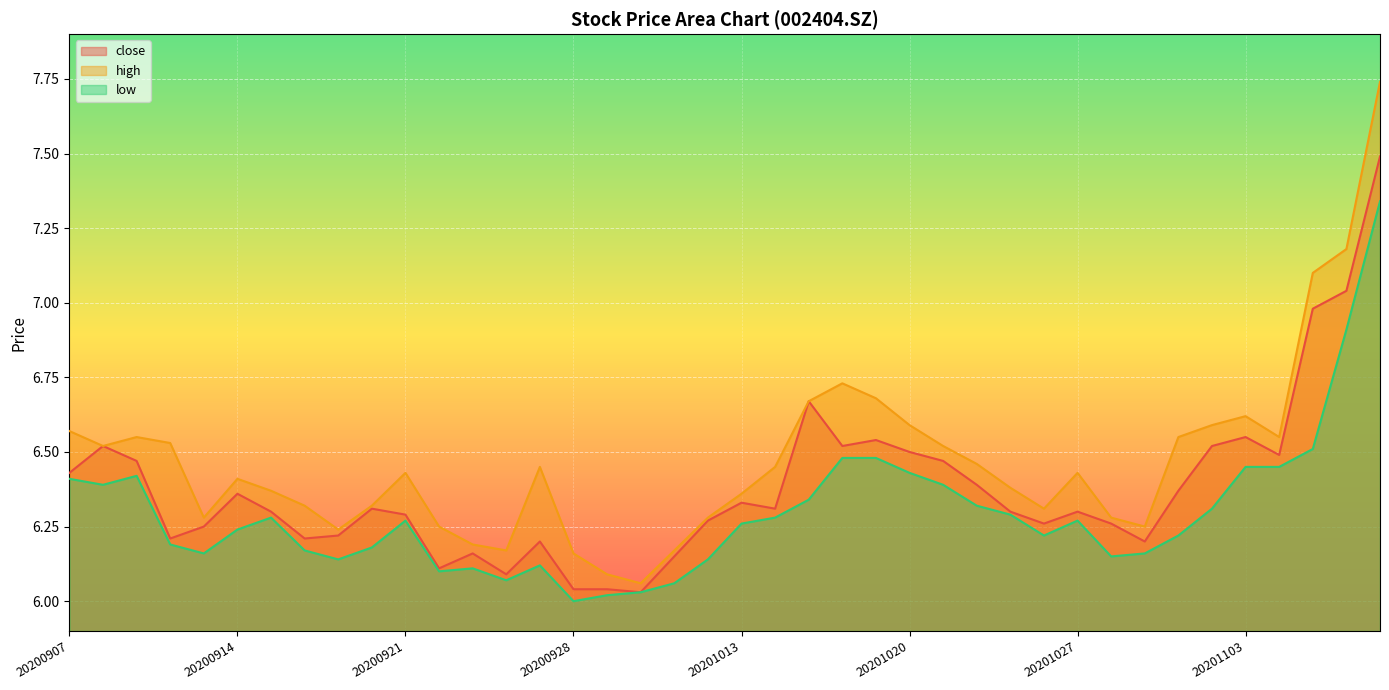

True or false: close and high intersect in this chart.

False